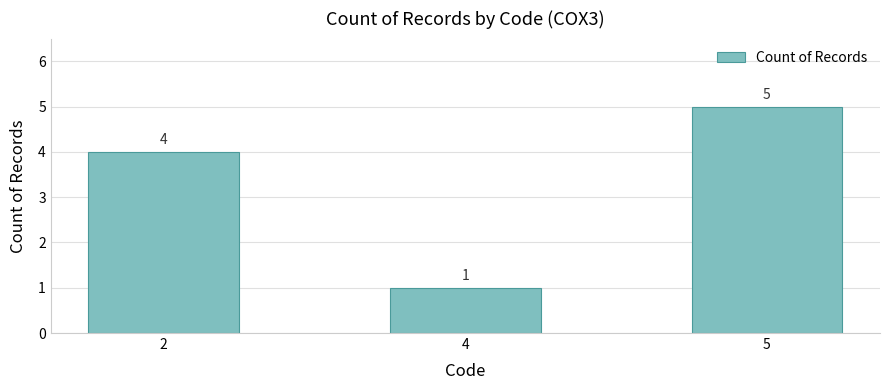

True or false: the data shows 2 at 2.

False